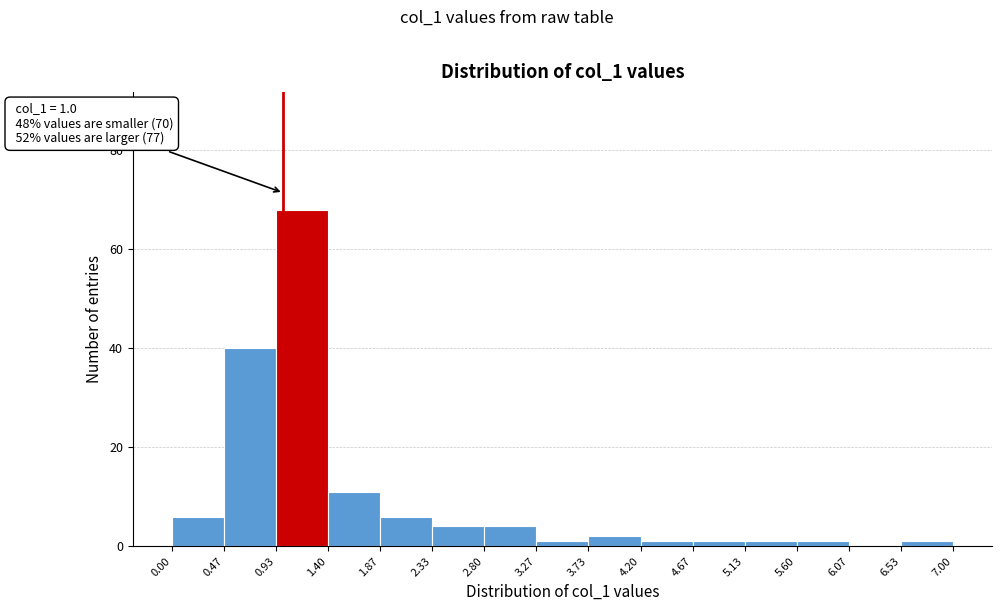

Which range on the x-axis has the tallest bar?

0.93 to 1.40